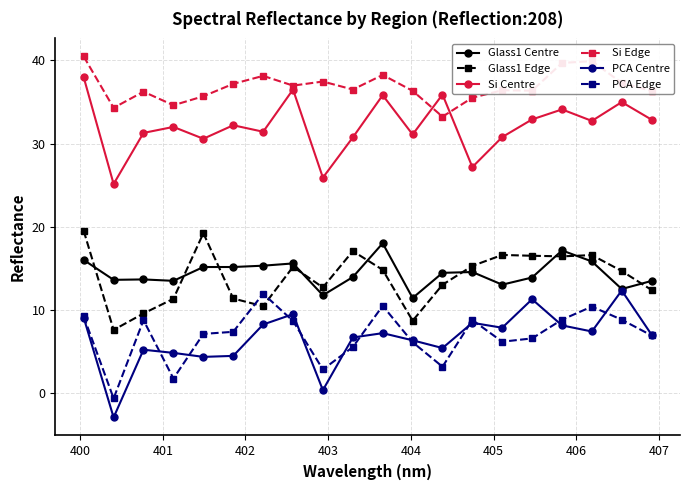

True or false: Si Edge and Glass1 Centre intersect in this chart.

False